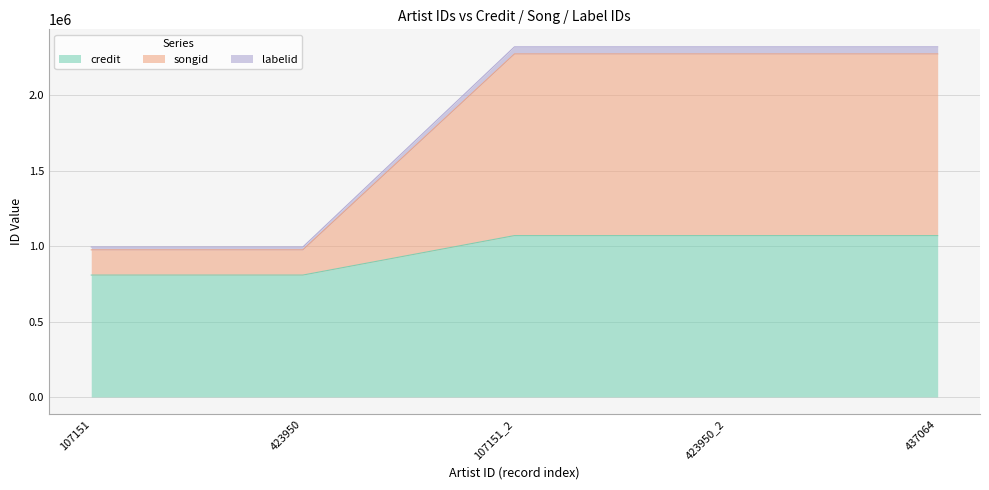

What is the maximum value for credit?

1069766